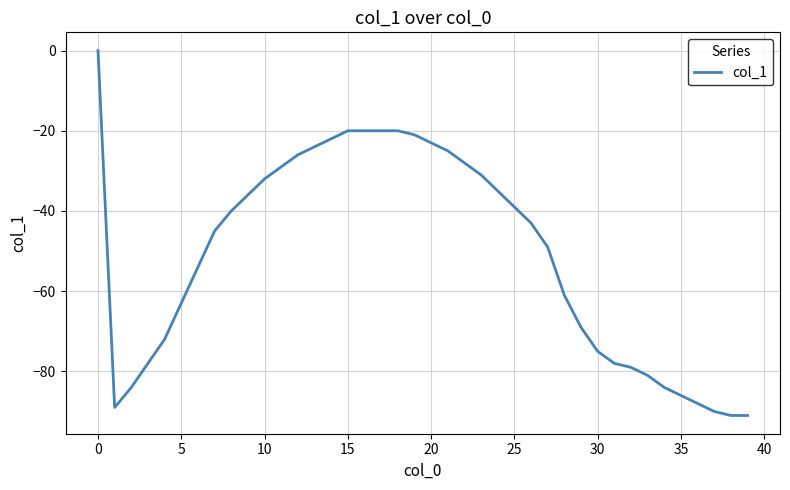

What is the smallest value displayed?

-91